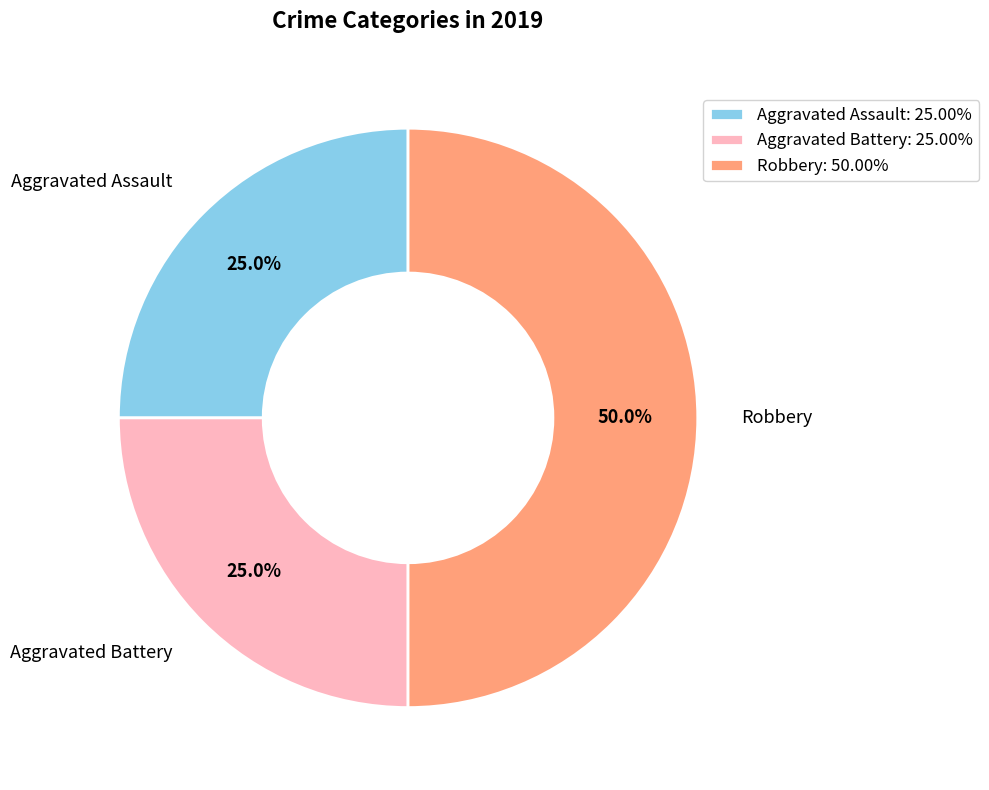

Is the sum of Robbery and Aggravated Assault greater than half?

Yes